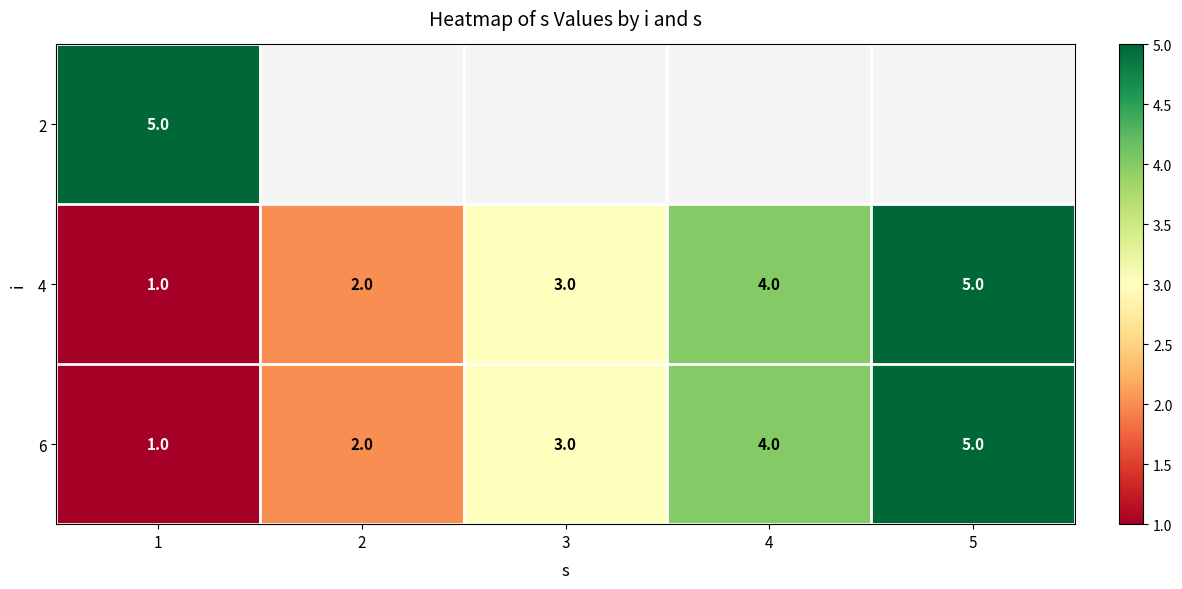

Rank the categories by 4 value from lowest to highest.

1, 2, 3, 4, 5